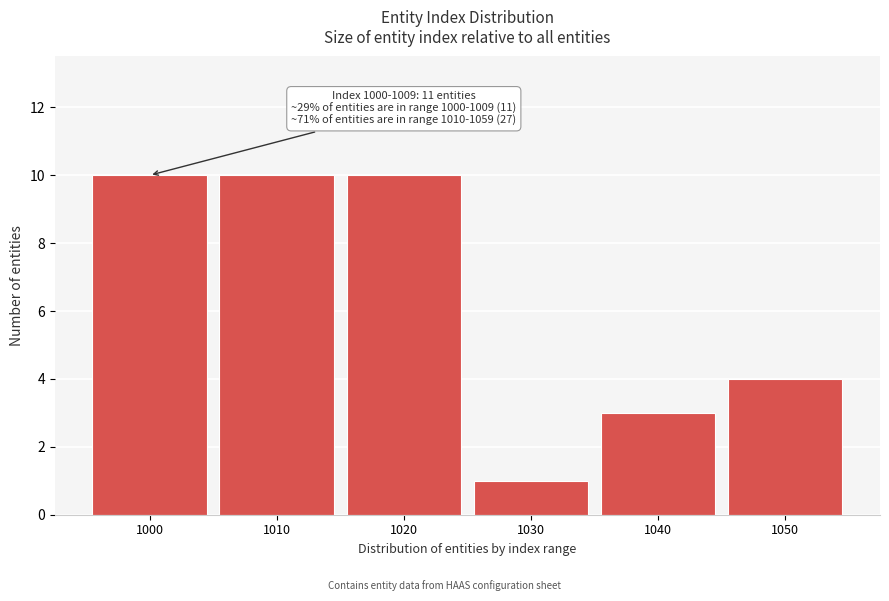

Reading left to right, what are all the values shown in this chart?

10	10	10	1	3	4